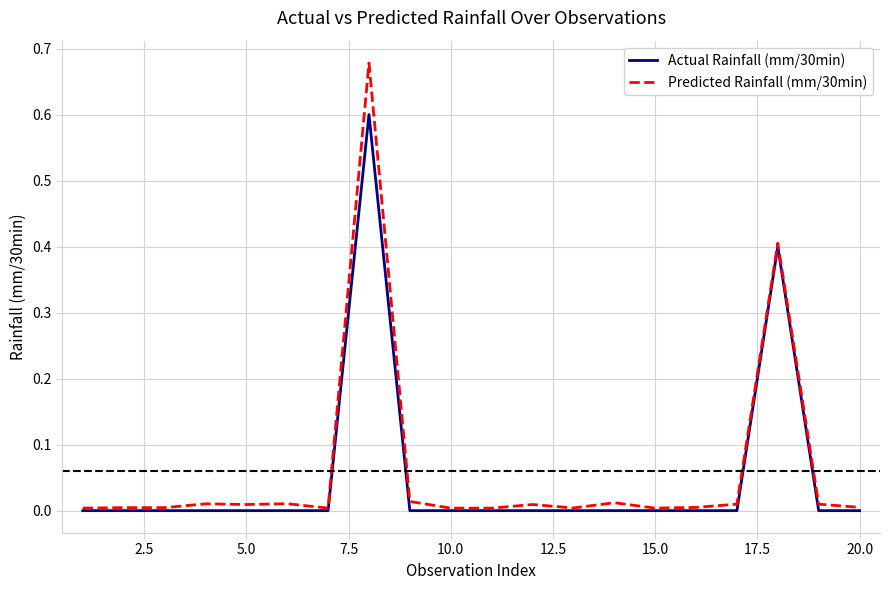

Rank the series by their average value, from lowest to highest.

Actual Rainfall (mm/30min), Predicted Rainfall (mm/30min)